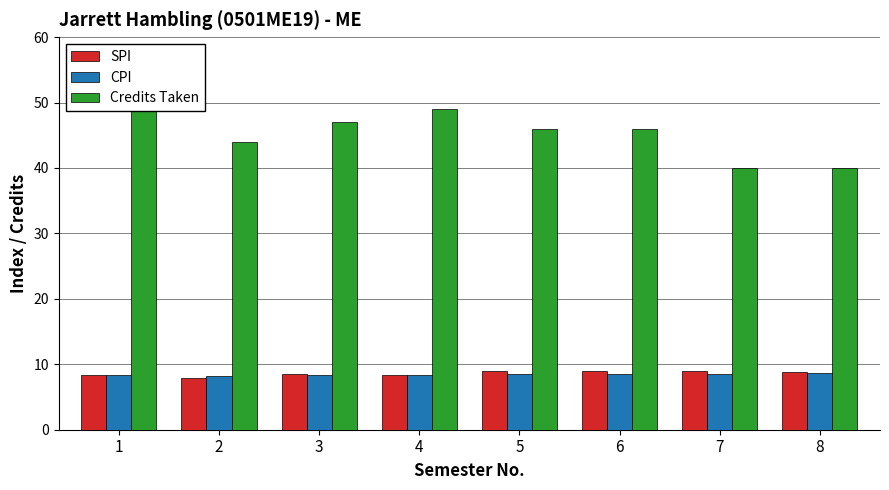

Which has a higher value, 3 or 2?

3